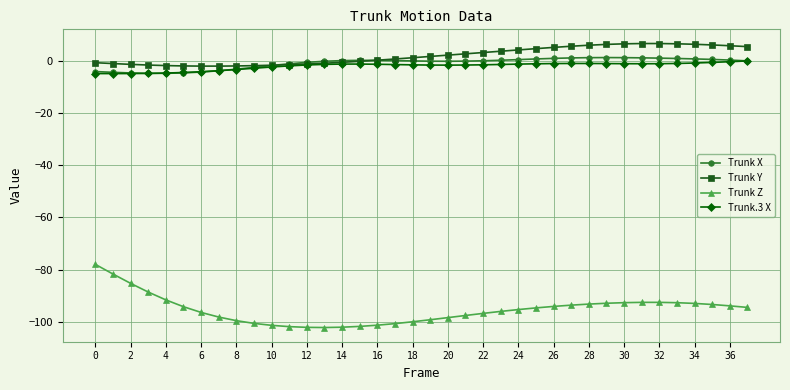

Does the chart display data point markers on the line(s)?

Yes